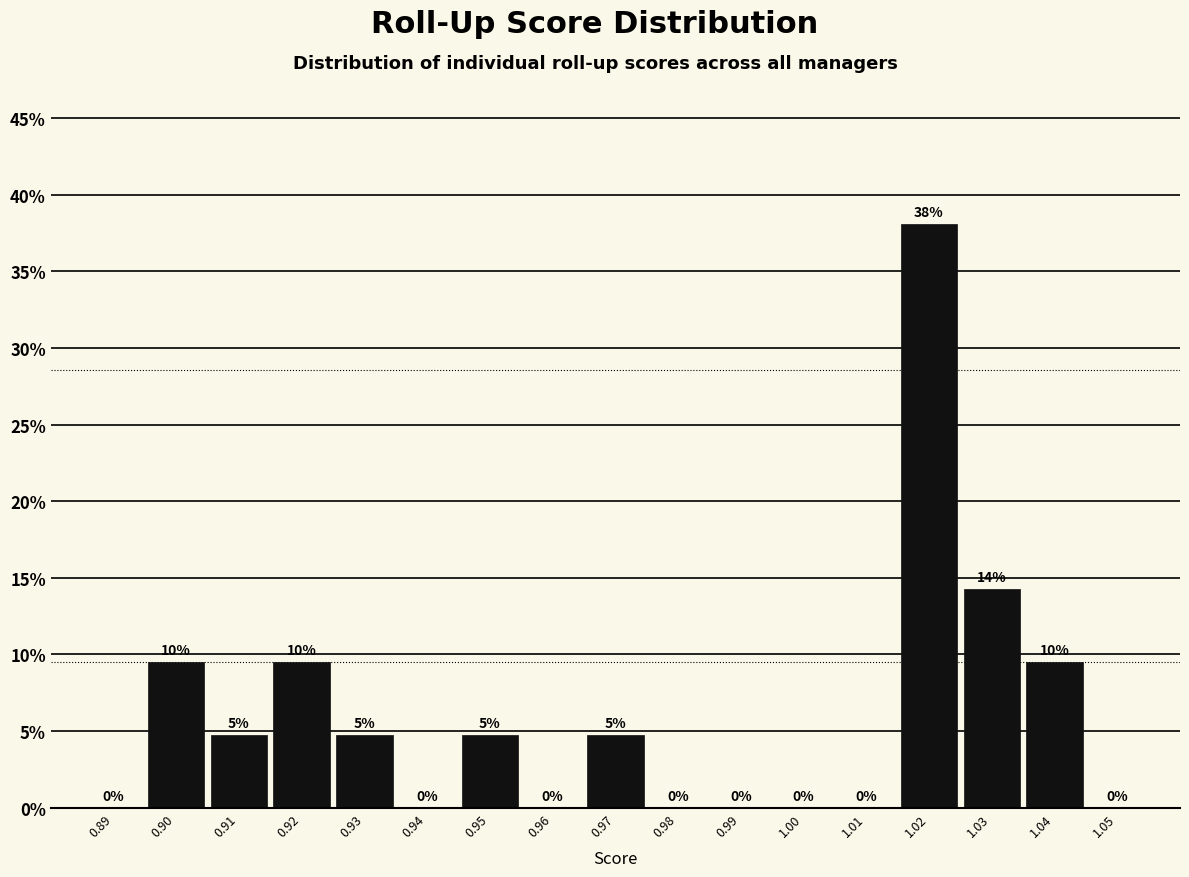

The chart shows a value of 0.0 at 1.05. True or false?

True